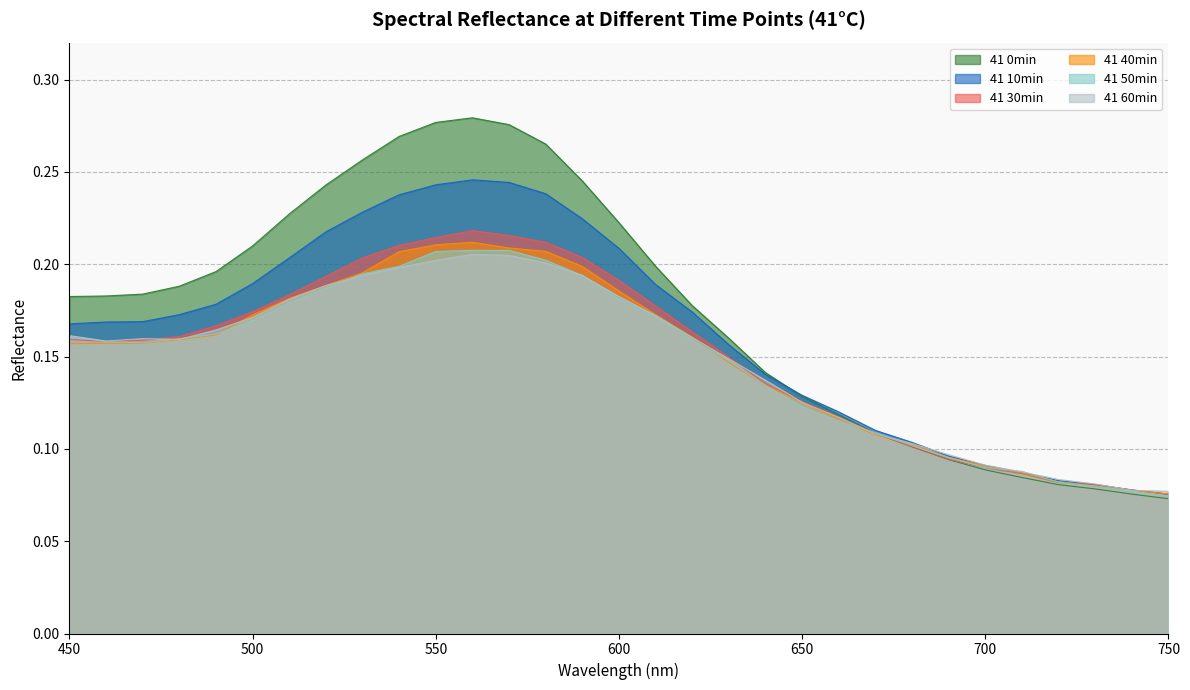

What is the value of the 41 30min point at the 10th from the left?

0.2